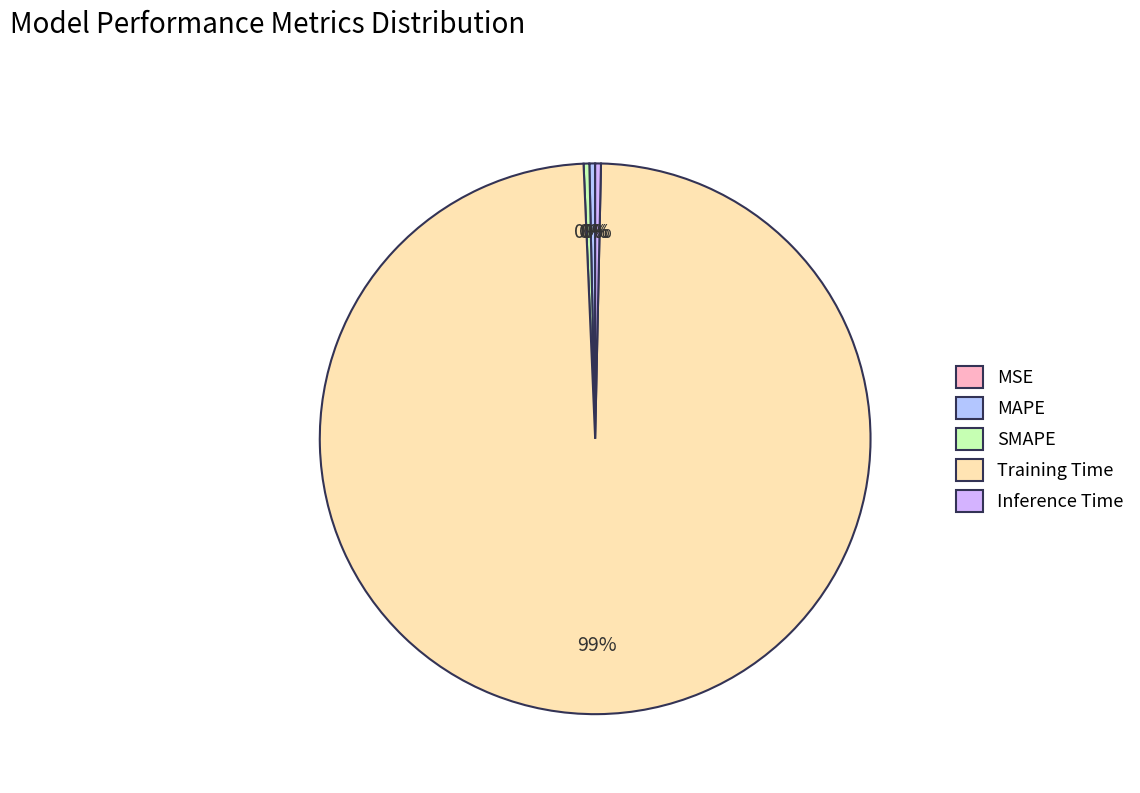

How much of the chart is everything except Inference Time?

99.7%